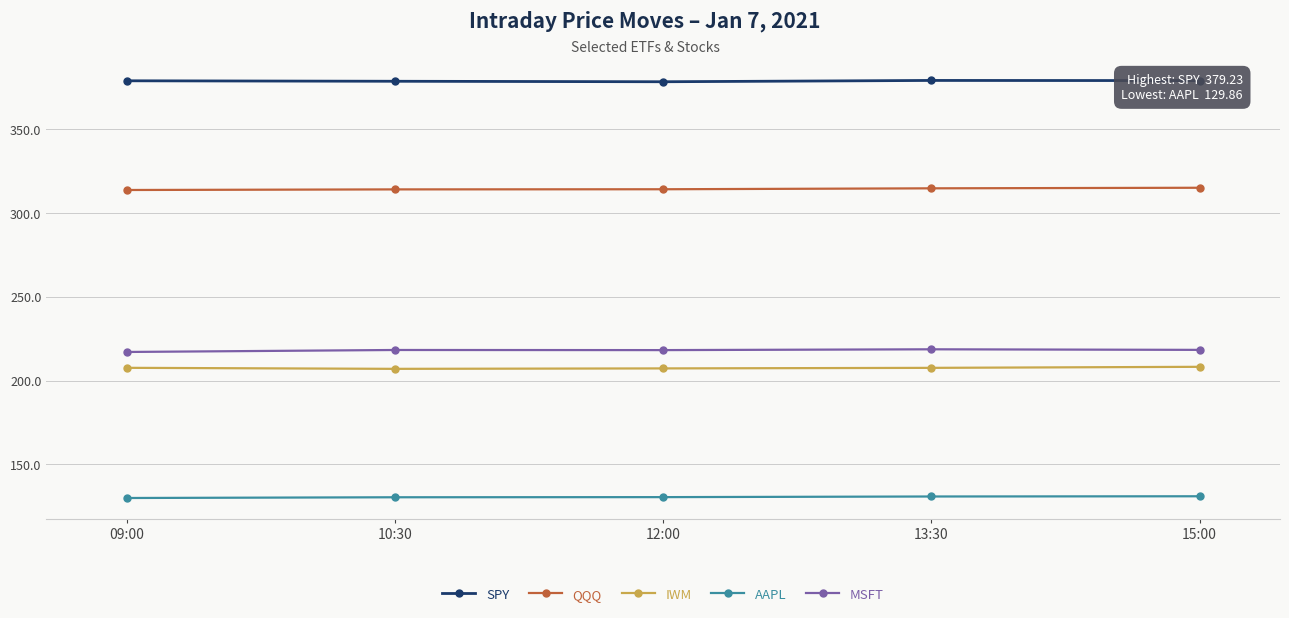

What is the spread (max minus min) of values at 13:30?

248.5